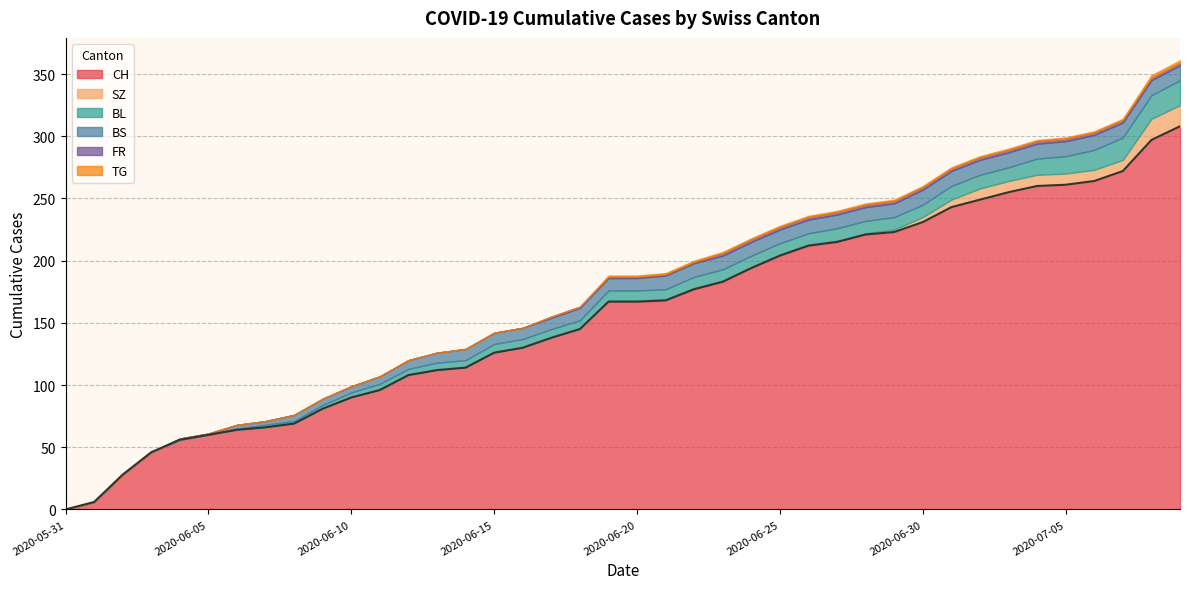

True or false: CH and FR cross at least once.

False